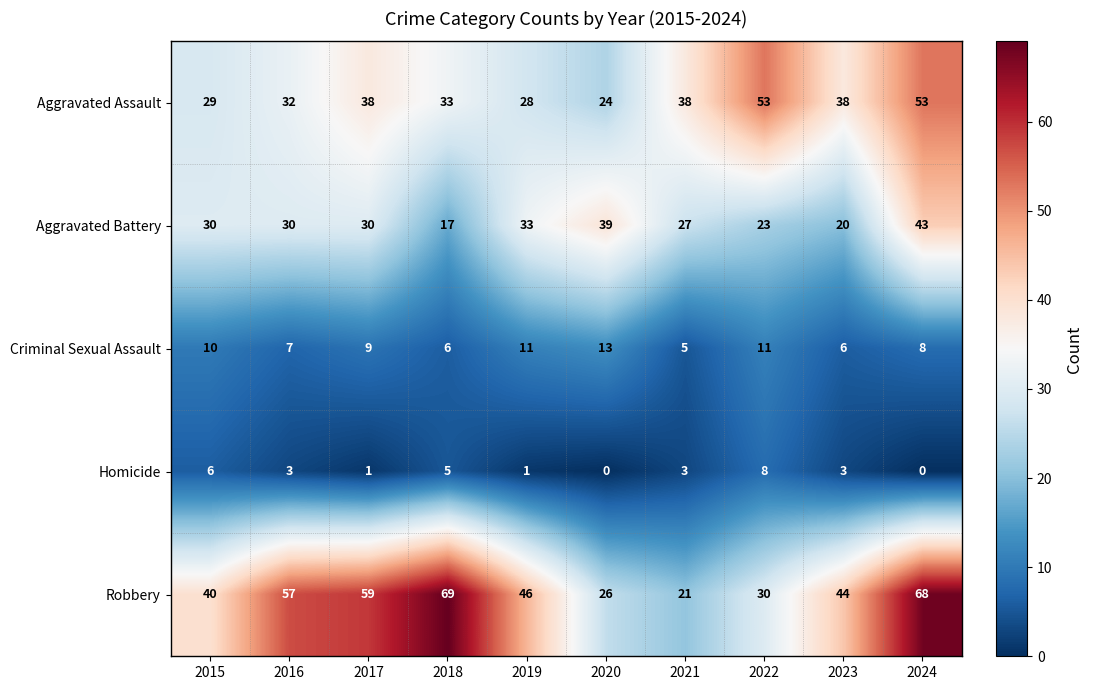

Which series has the widest spread of values?

Robbery